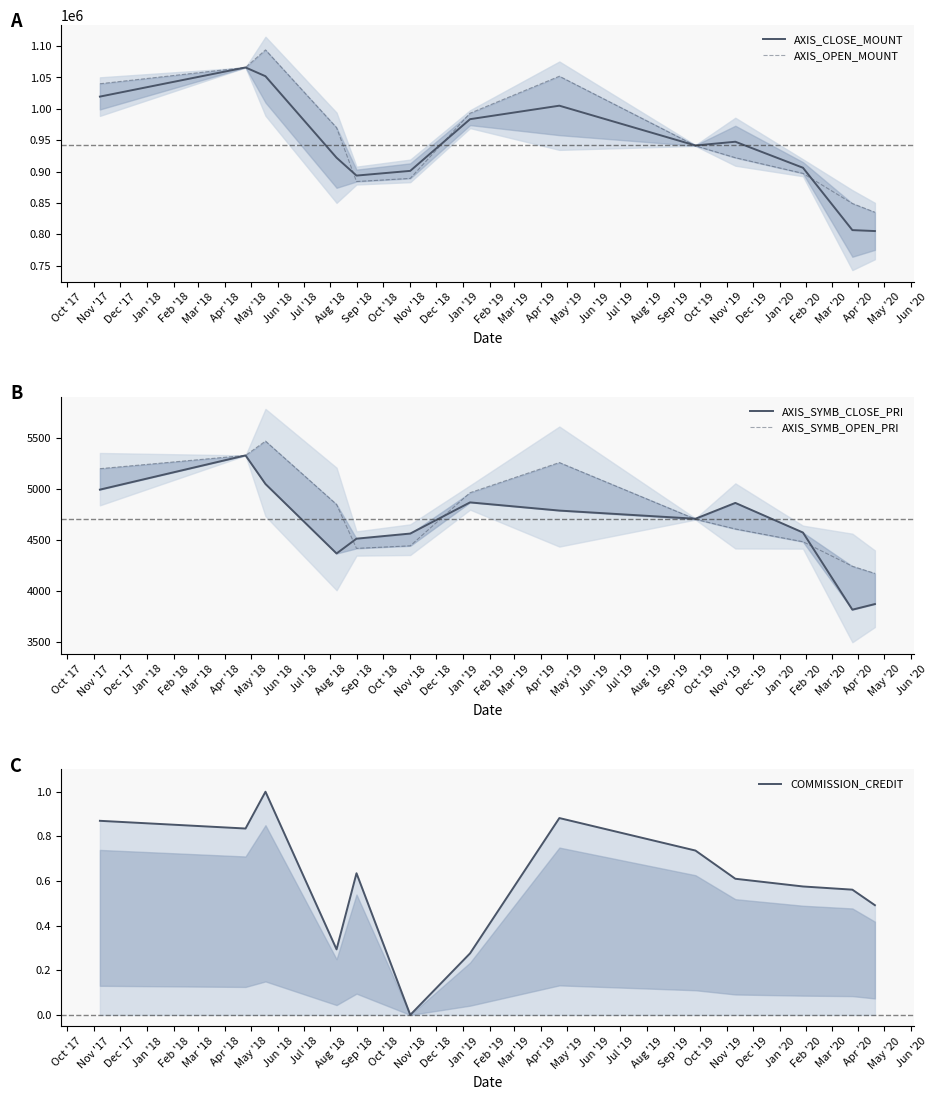

Reading left to right, transcribe all the data shown in this chart.

AXIS_CLOSE_MOUNT: 1019500.0	1066000.0	1052000.0	922000.0	893500.0	901000.0	983500.0	1005000.0	941500.0	947500.0	906000.0	806500.0	805000.0
AXIS_OPEN_MOUNT: 1040000.0	1066000.0	1094000.0	970000.0	884000.0	889000.0	993000.0	1052000.0	941000.0	922000.0	897000.0	849000.0	835000.0
AXIS_SYMB_CLOSE_PRI: 4995.0	5330.0	5050.0	4370.0	4515.0	4565.0	4870.0	4790.0	4710.0	4865.0	4575.0	3820.0	3875.0
AXIS_SYMB_OPEN_PRI: 5200.0	5330.0	5470.0	4850.0	4420.0	4445.0	4965.0	5260.0	4705.0	4610.0	4485.0	4245.0	4175.0
COMMISSION_CREDIT: 0.9	0.8	1.0	0.3	0.6	0.0	0.3	0.9	0.7	0.6	0.6	0.6	0.5